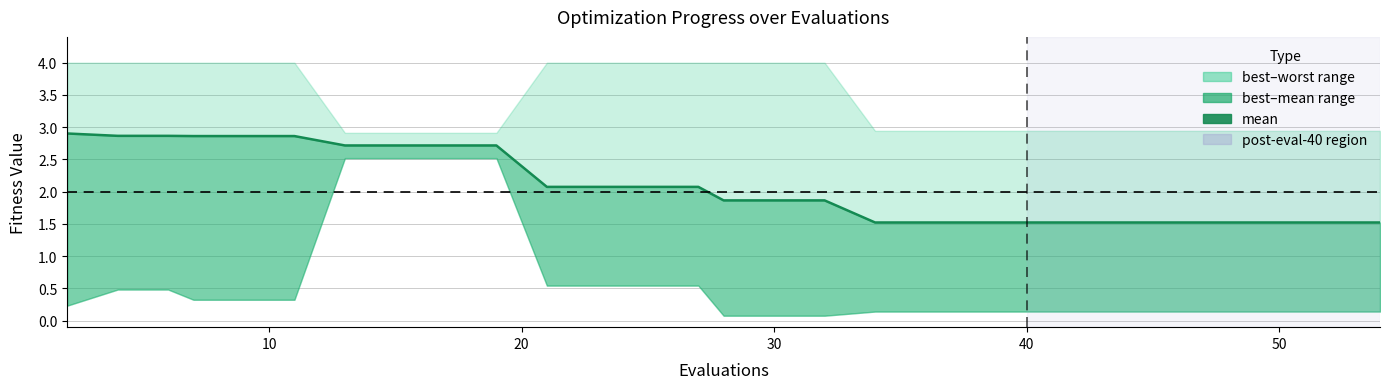

What is the difference between the maximum and minimum values?

1.4